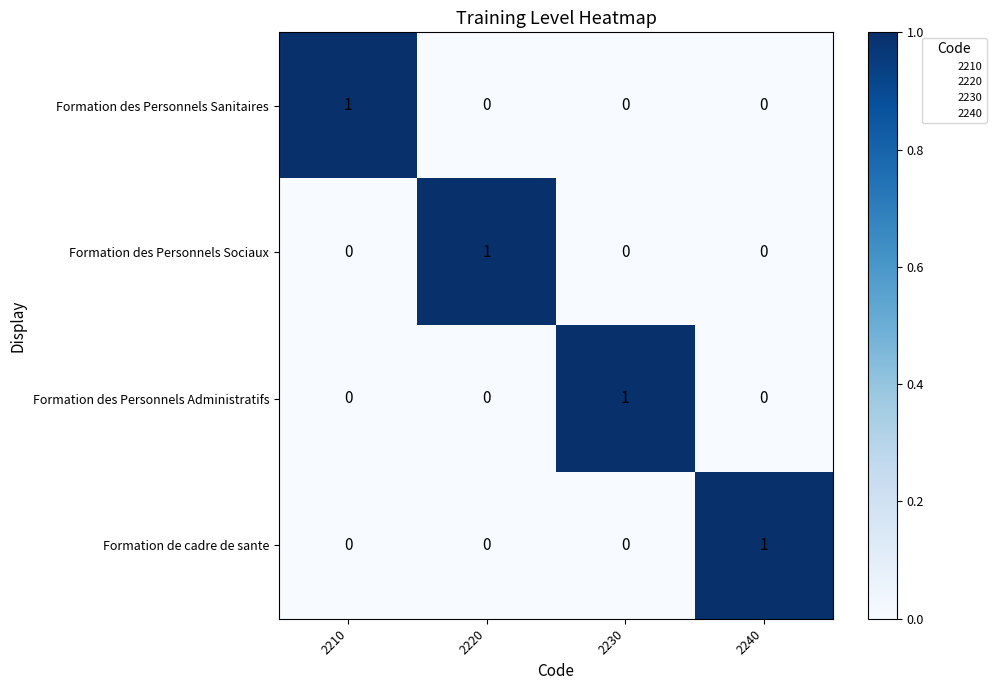

At how many categories does at least one series exceed 0?

4